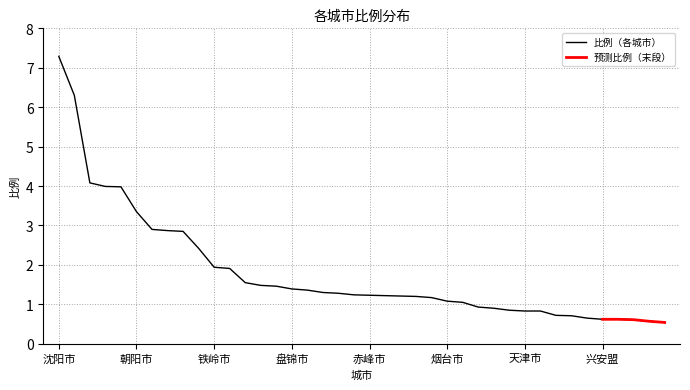

True or false: the data shows 0.7 at 菏泽市.

True